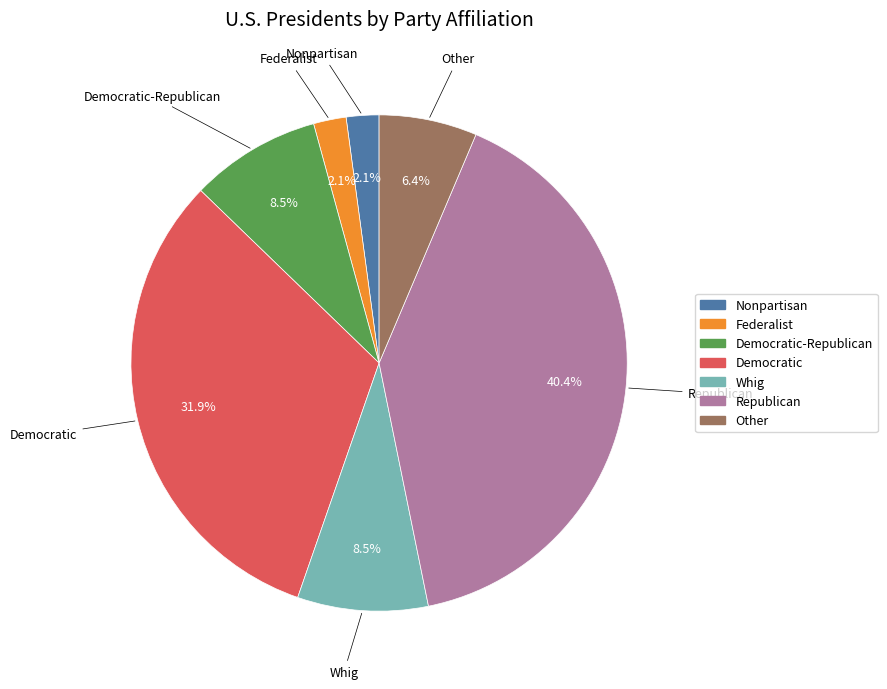

Is there a majority slice in this chart?

No